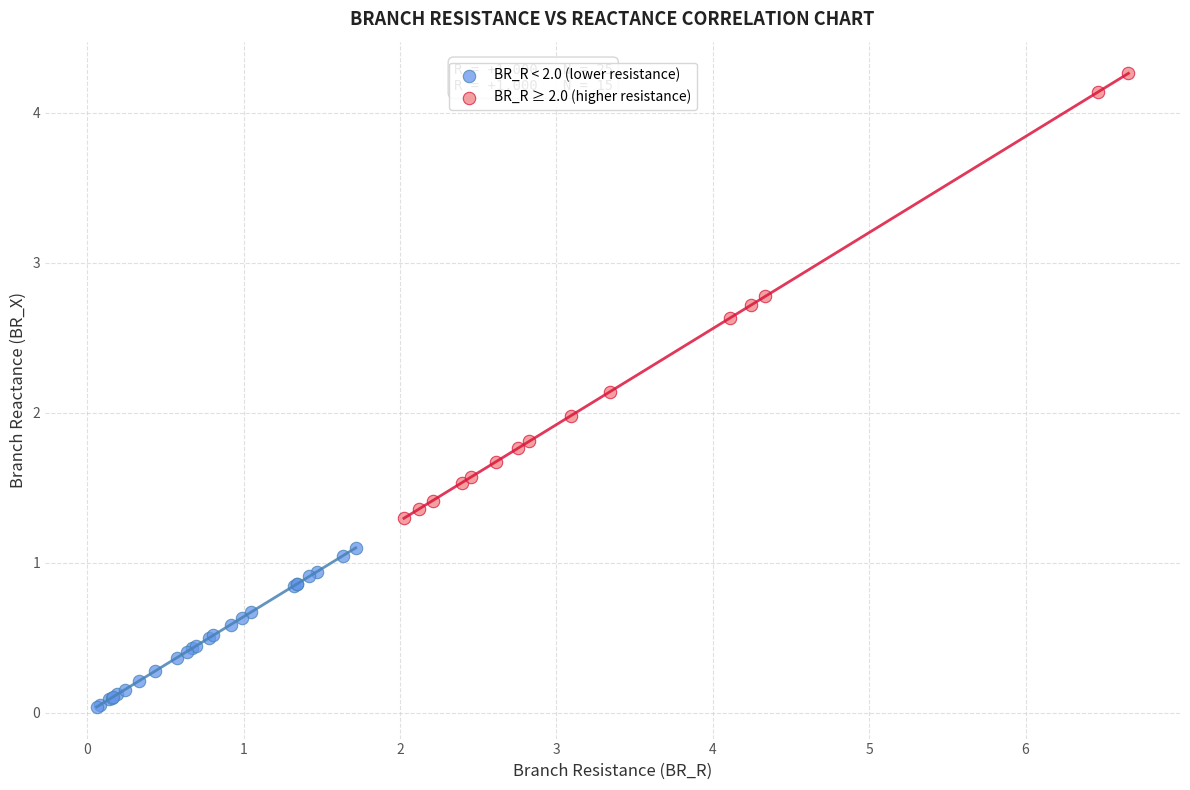

Which series contains the highest Y value?

BR_R ≥ 2.0 (higher resistance)